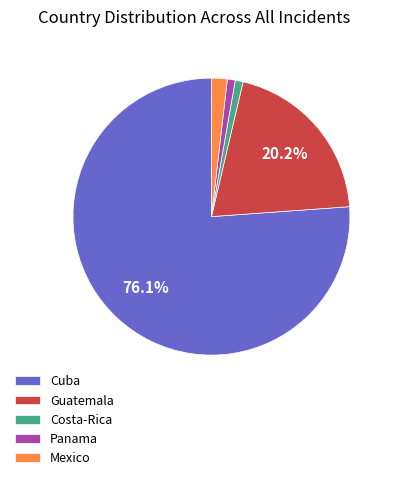

Do Panama and Cuba together represent more than half of the pie?

Yes